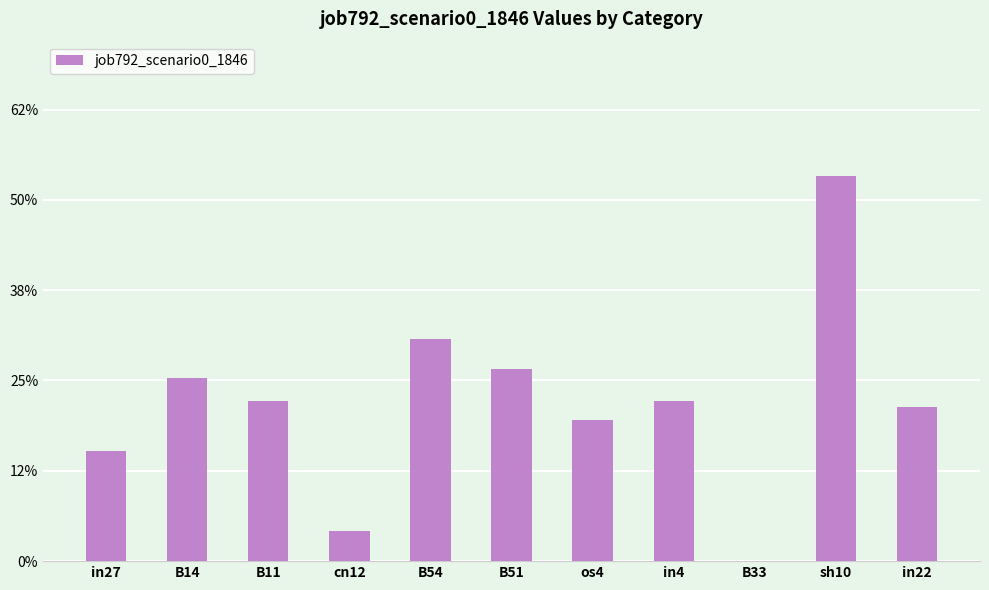

What is the value of the 7th bar from the left?

0.2